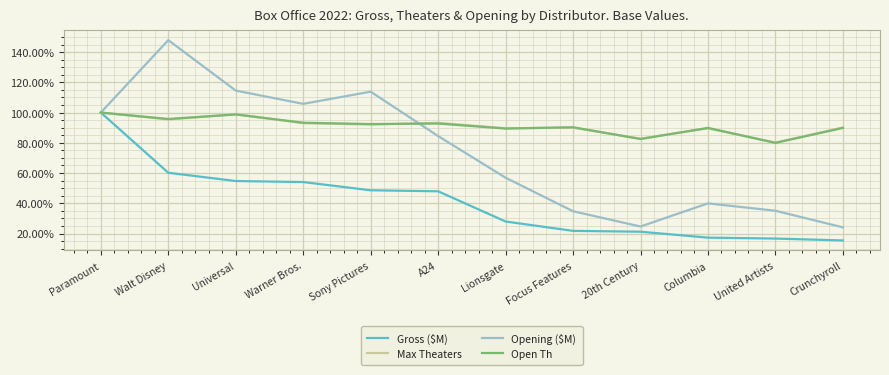

At how many categories does at least one series exceed 130?

1